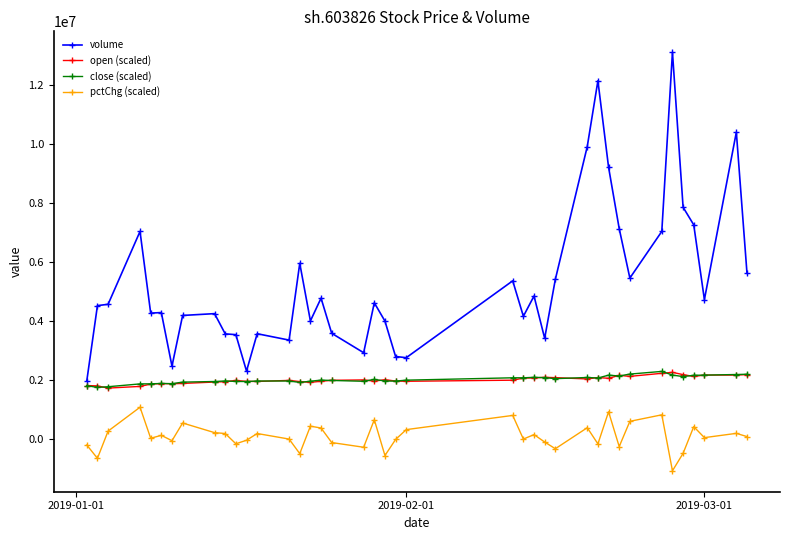

True or false: volume has more than 0 points higher than both neighbors.

True